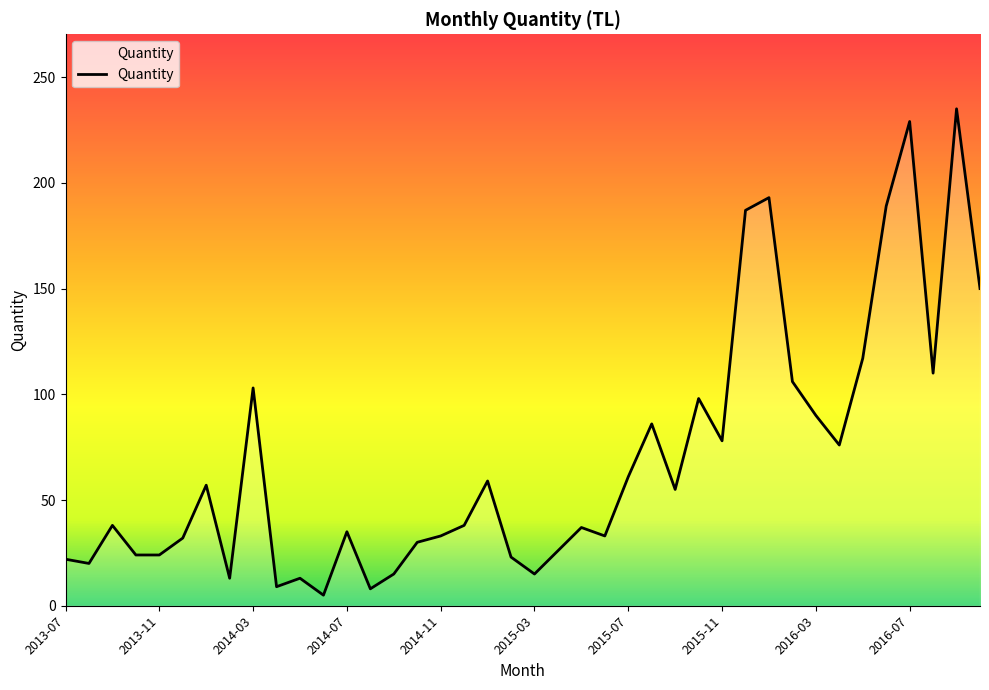

What is the maximum value shown in the chart?

235